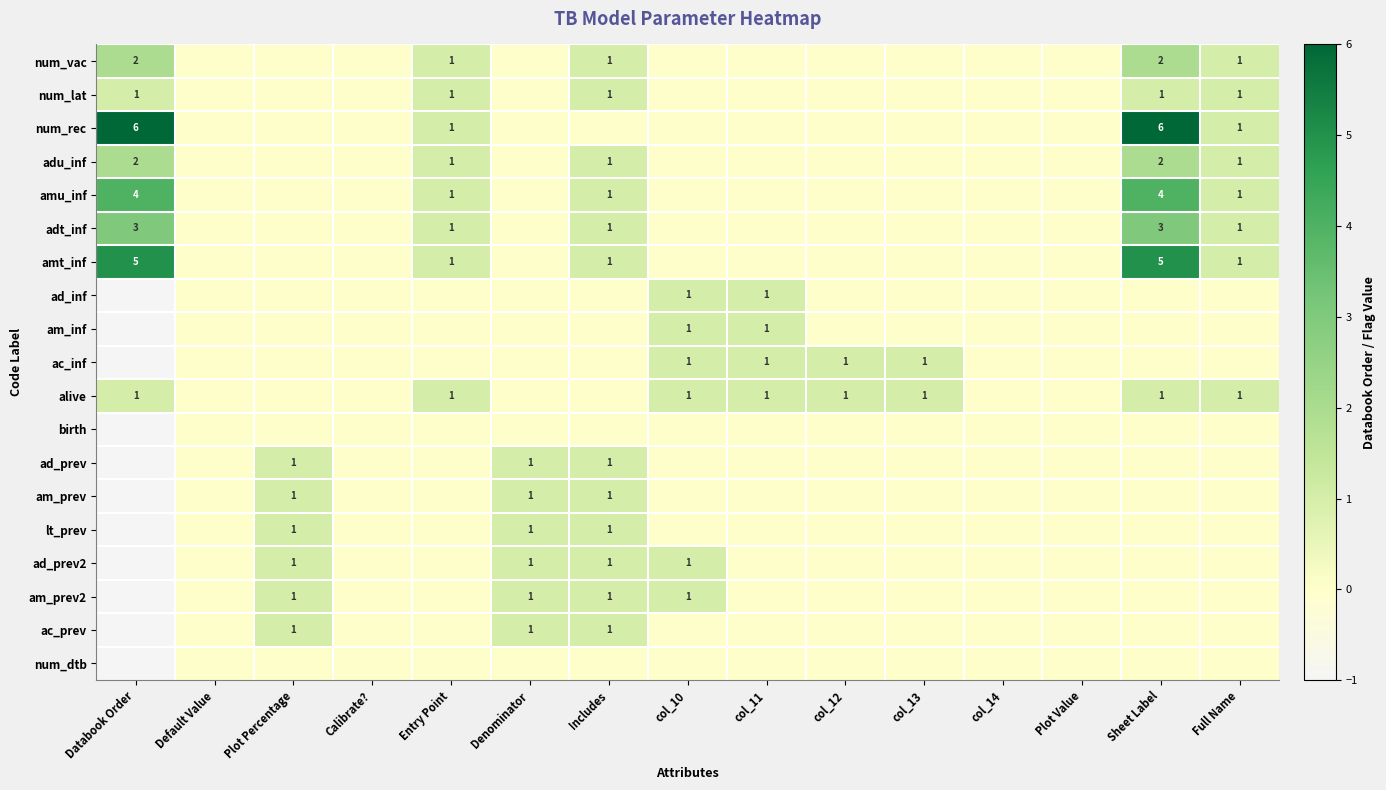

Rank the series by their maximum value, from highest to lowest.

num_rec, amt_inf, amu_inf, adt_inf, num_vac, adu_inf, num_lat, ad_inf, am_inf, ac_inf, alive, ad_prev, am_prev, lt_prev, ad_prev2, am_prev2, ac_prev, birth, num_dtb